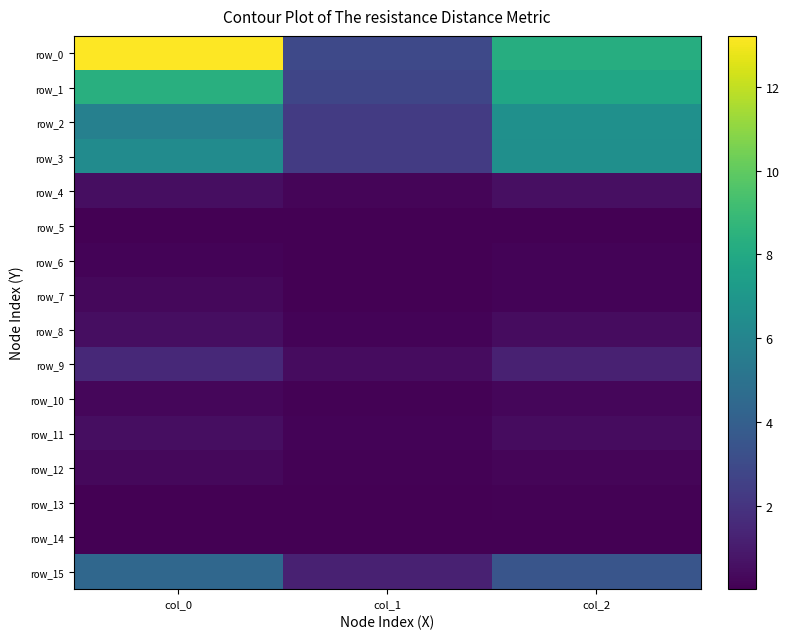

What is the total value across all series at col_0?

42.3